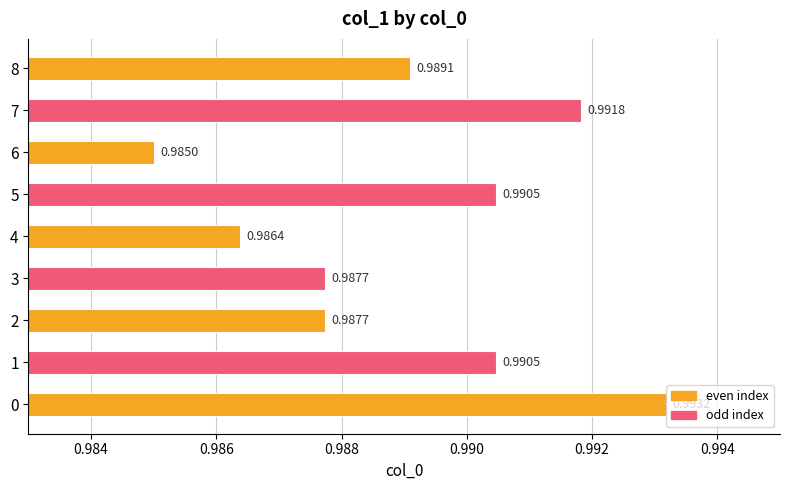

What is the sum of all values?

8.9